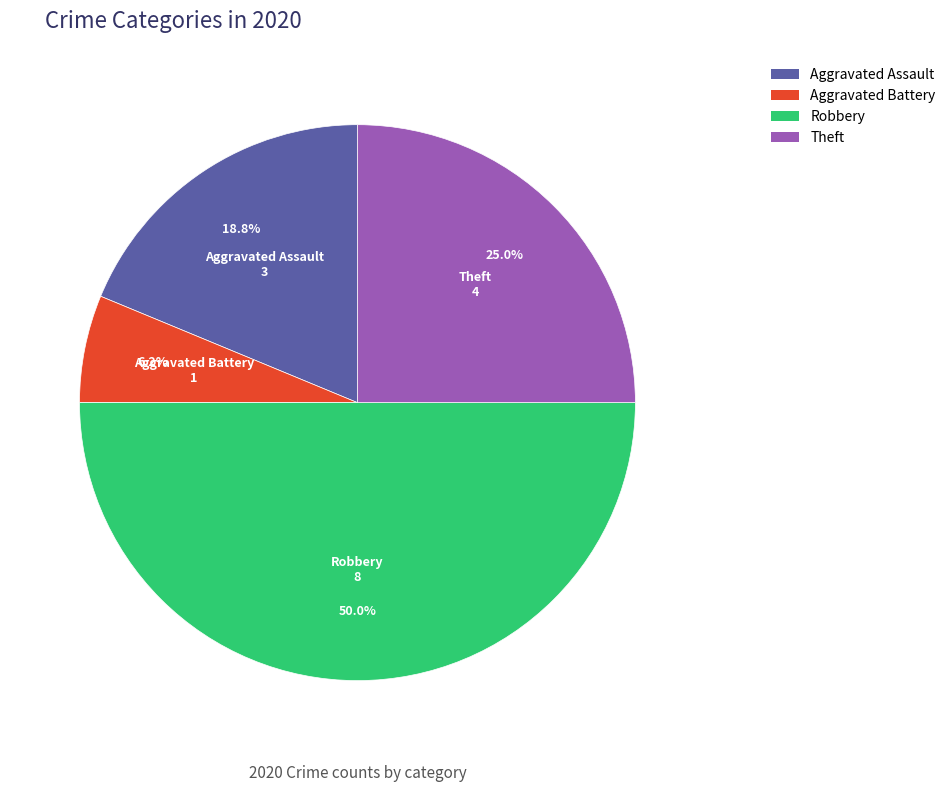

What percentage is the Robbery slice, to the nearest percent?

50%